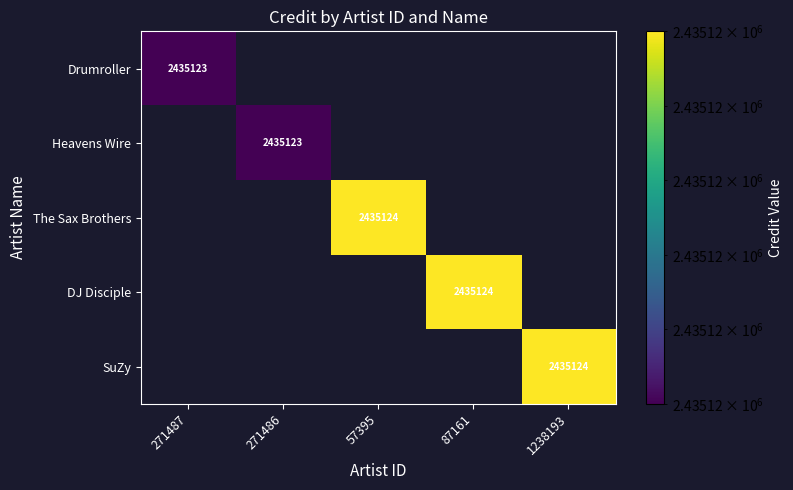

The value of DJ Disciple at 87161 is 2435124. True or false?

True